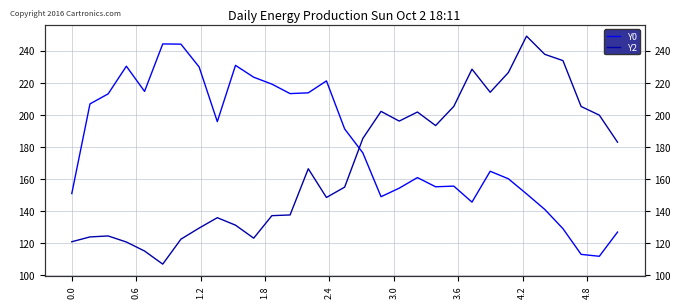

The value of Y2 at 29 is 104.9. True or false?

False